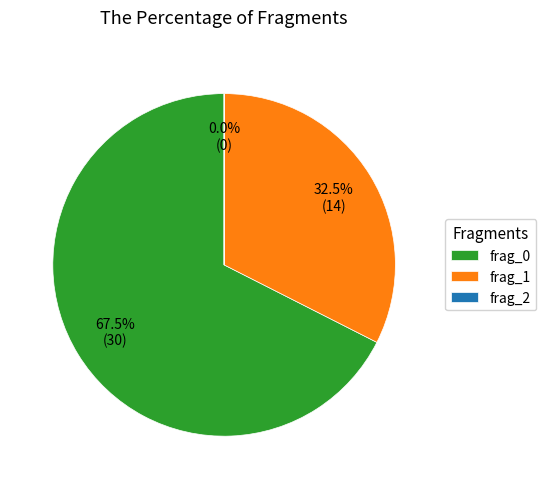

Does frag_1 represent more than half of the total?

No